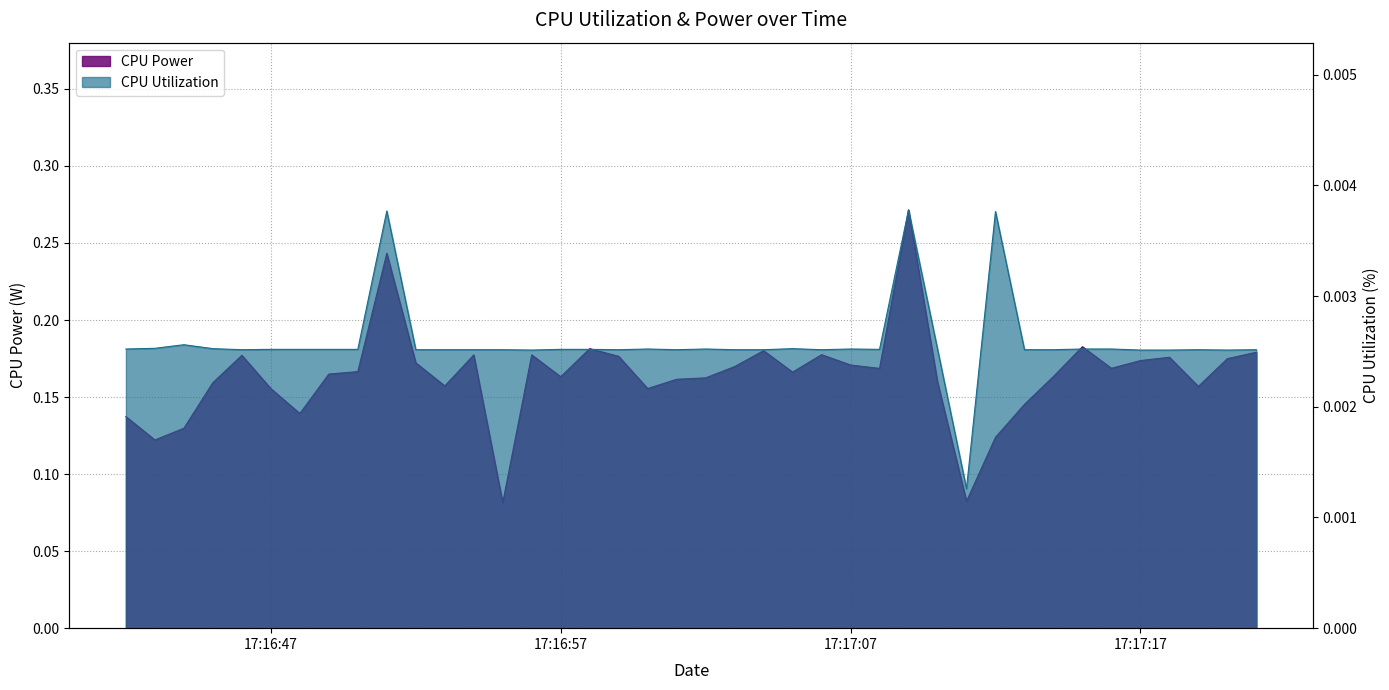

What is the total value across all series at 2025-03-20 17:17:08?

0.2